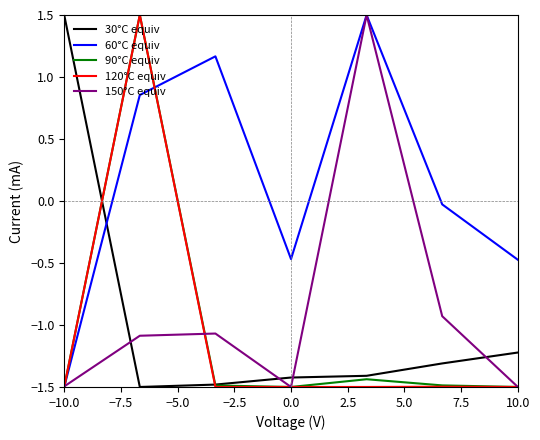

True or false: 30°C equiv and 150°C equiv cross at least once.

True